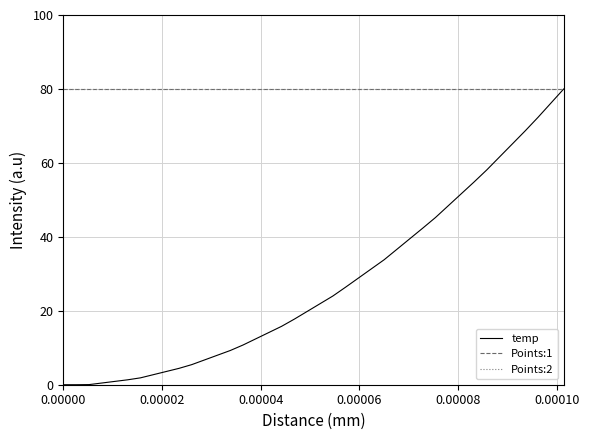

True or false: Points:1 and temp intersect in this chart.

False